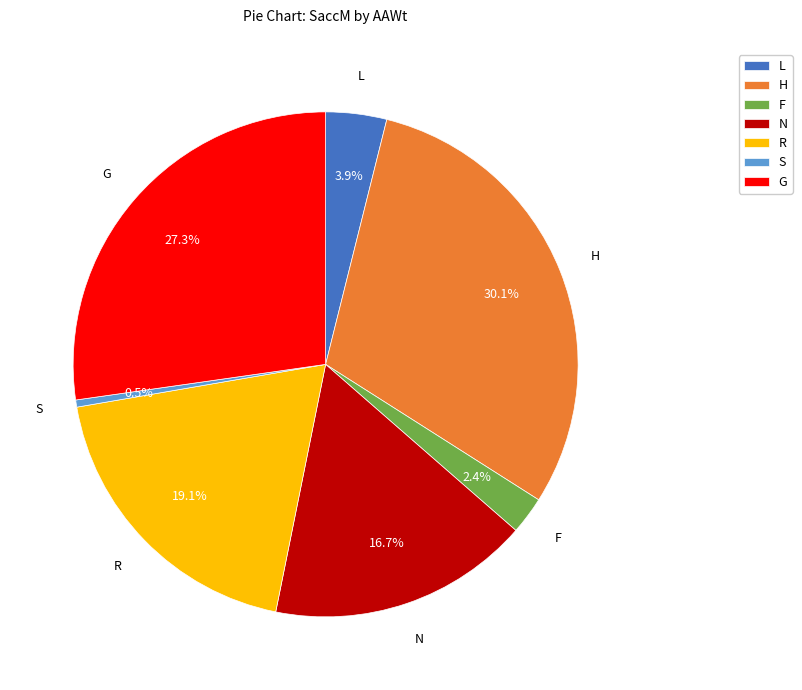

To the nearest percent, what portion does R represent?

19%